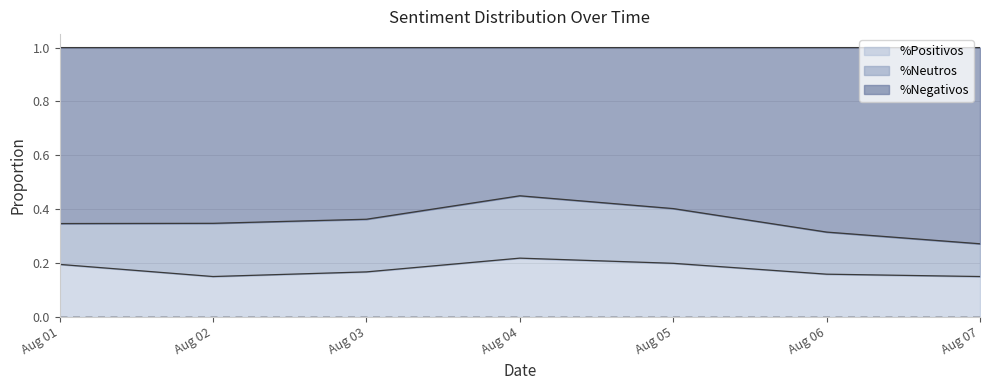

True or false: %Positivos and %Negativos cross at least once.

False